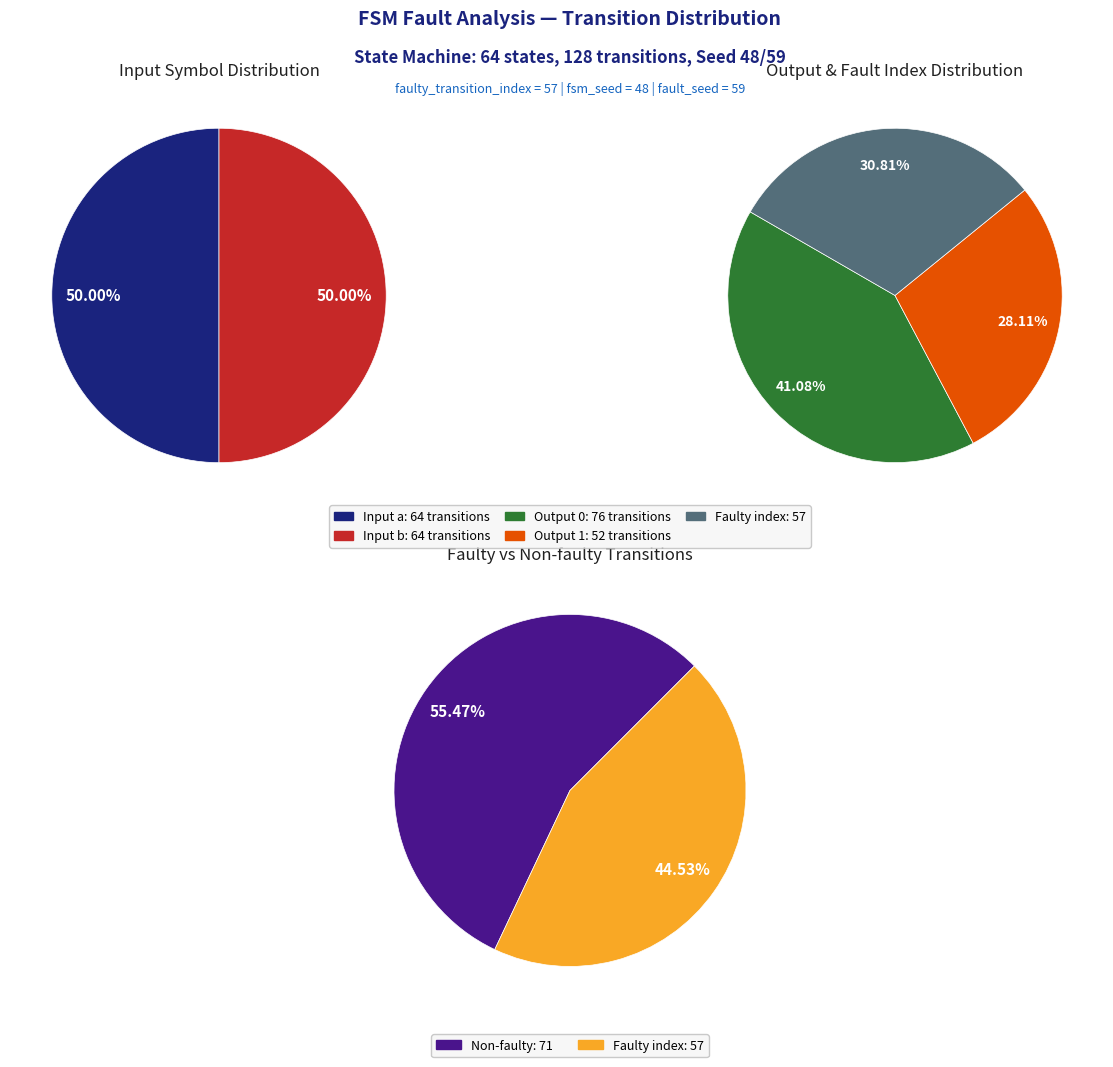

Is 5 the majority of the pie?

No